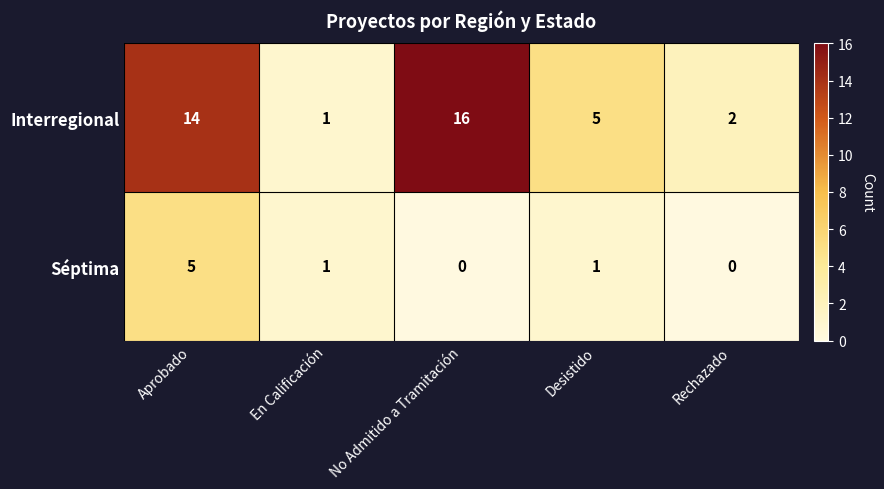

At Aprobado, list the series in order from smallest to largest.

Séptima, Interregional